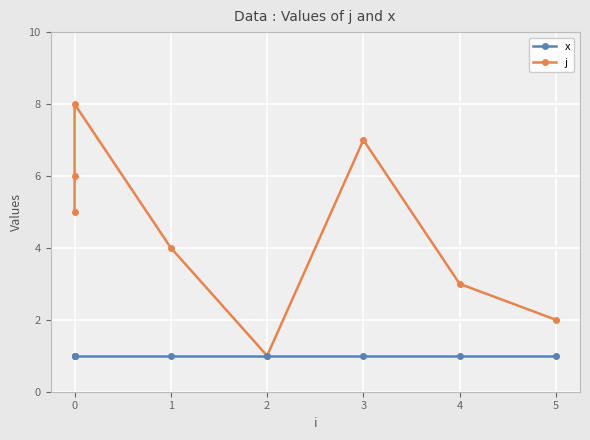

Which series has the widest spread of values?

j